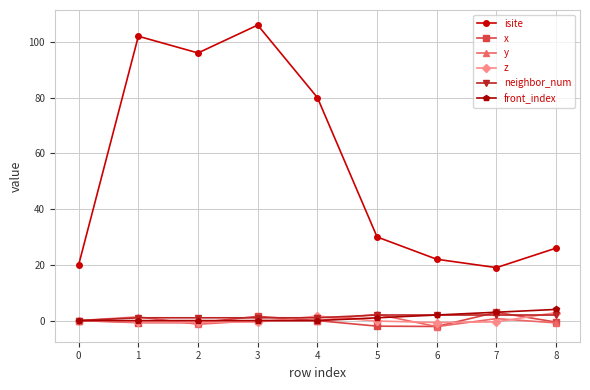

What is the sum of all x values?

-1.7